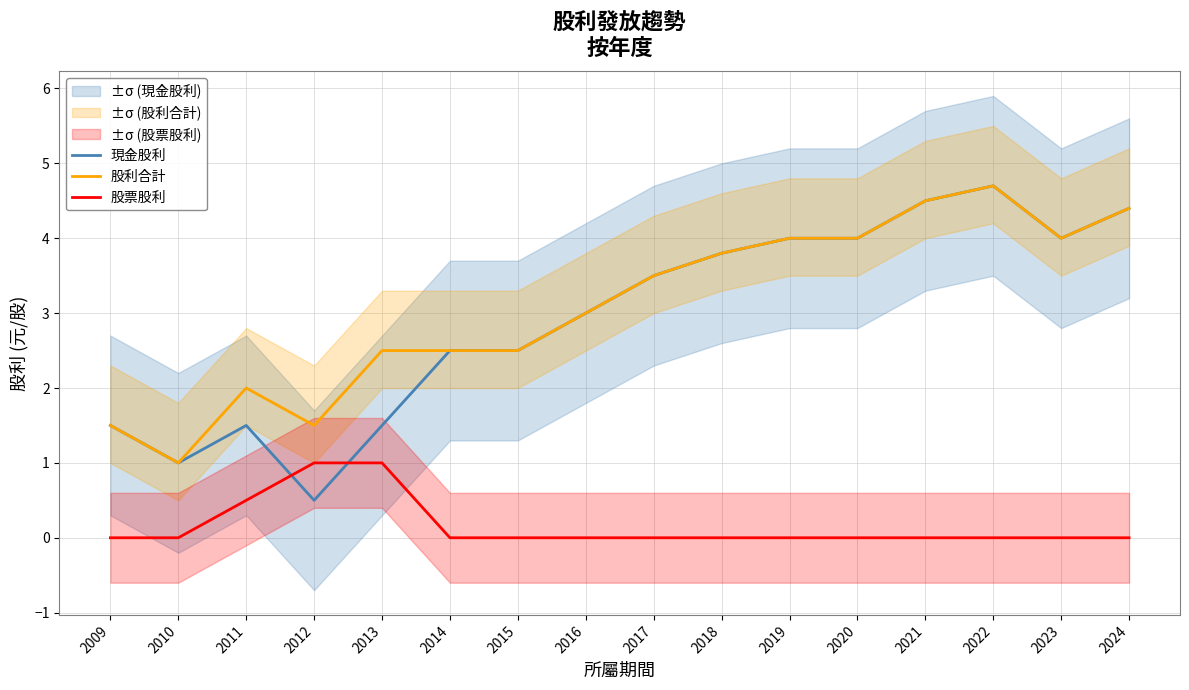

What is the difference between the maximum and minimum values in the 現金股利 series?

4.2